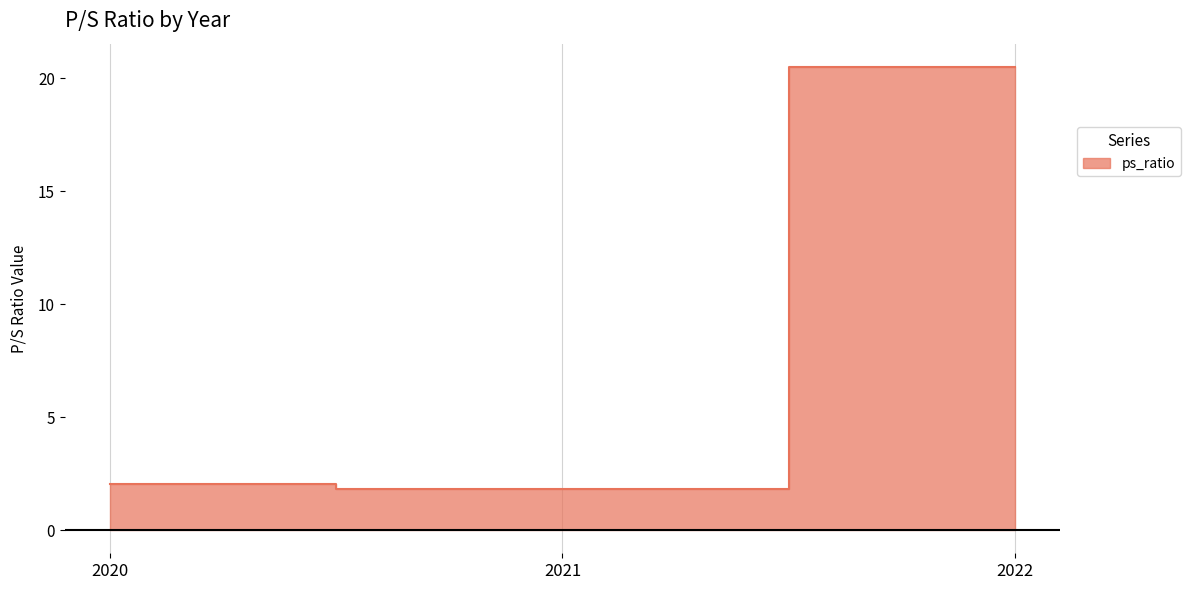

Does the chart have visible grid lines?

Yes